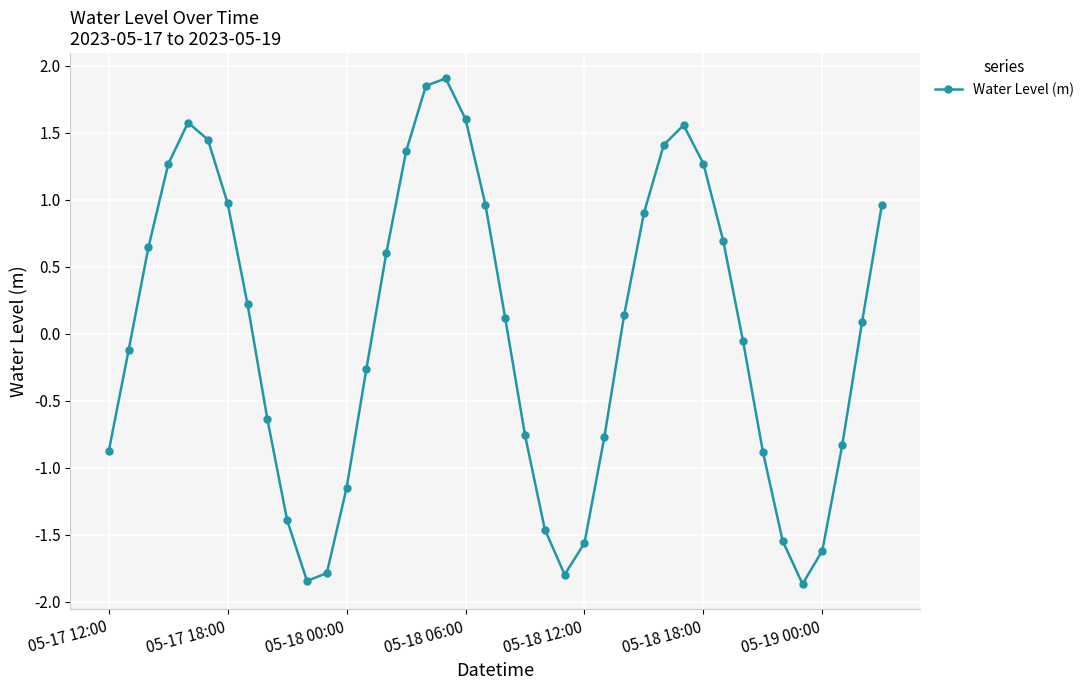

True or false: there are more than 1 points higher than both neighbors.

True